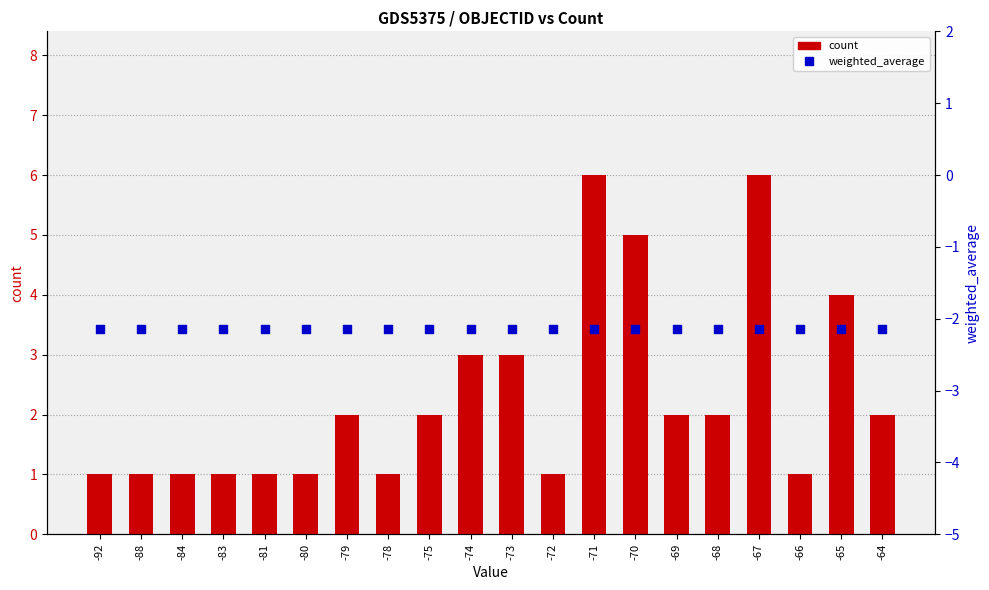

At which category is the sum across all series the highest?

-71